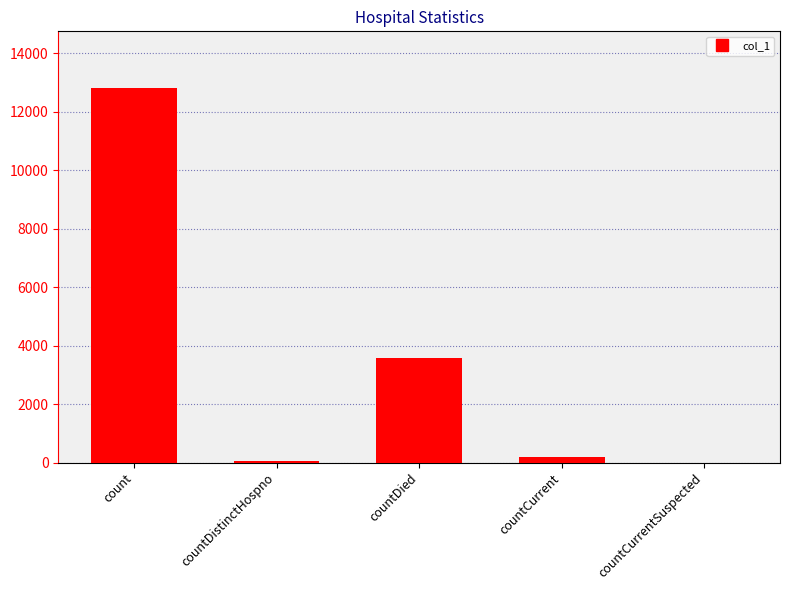

Which has a higher value, countDistinctHospno or count?

count